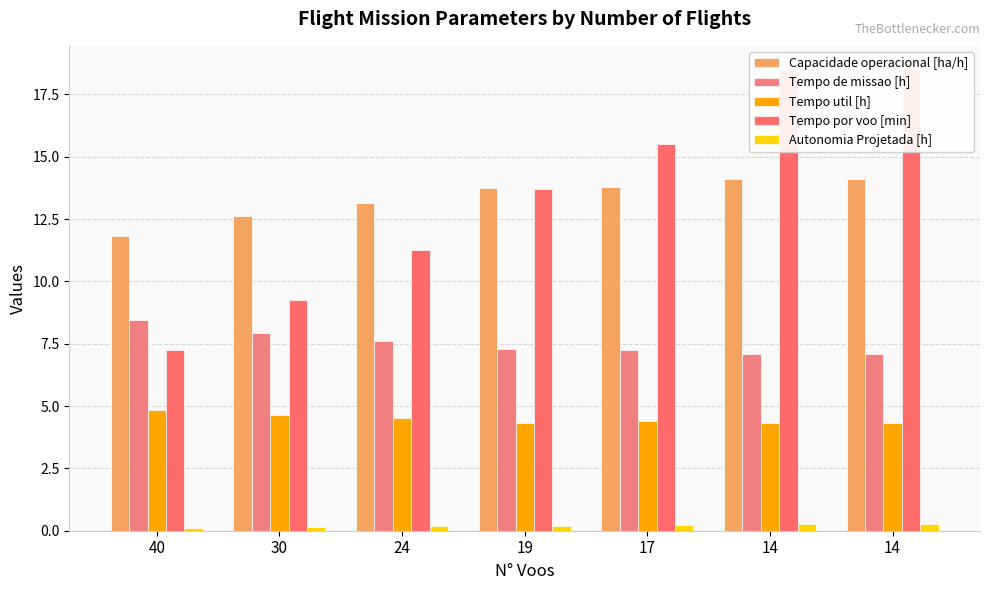

Is it true that Tempo por voo [min] equals 3.3 at 40?

False